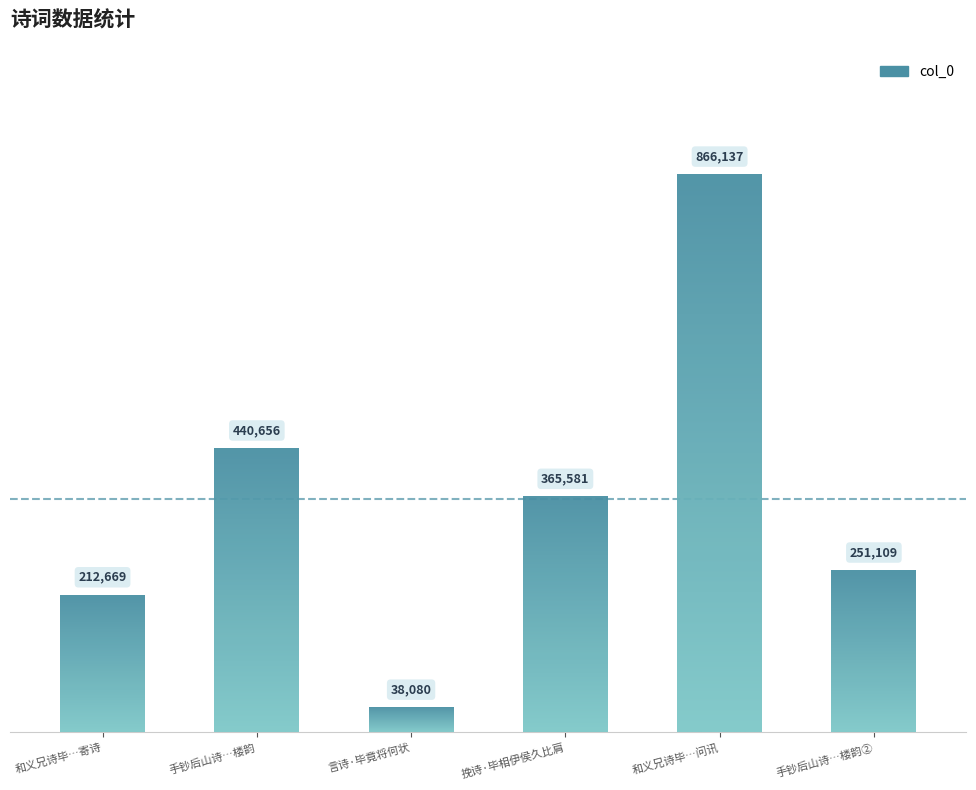

Where is the data nearest to the value 452108?

手钞后山诗…楼韵